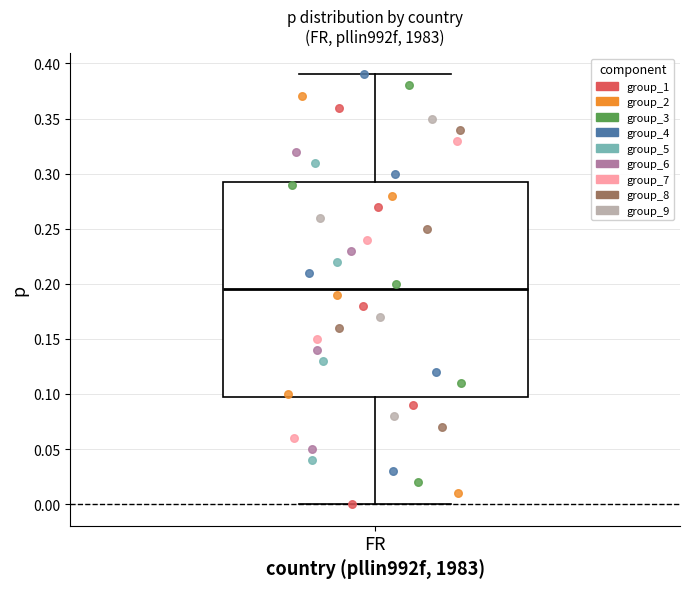

Where is the upper edge of the box for FR on the y-axis? The values are not printed on the chart, so give them approximately, as read against the axis.

0.295